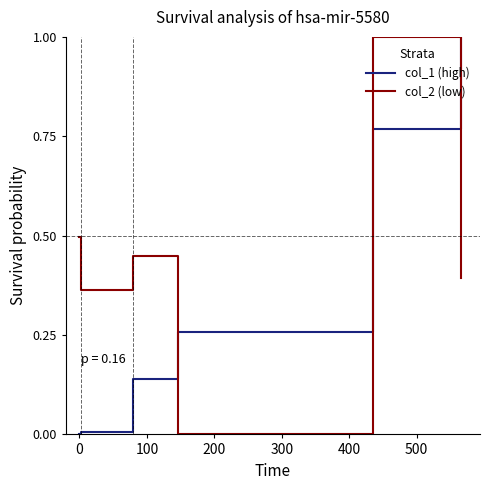

What is the difference between the maximum and minimum values in the col_2 (low) series?

1.0